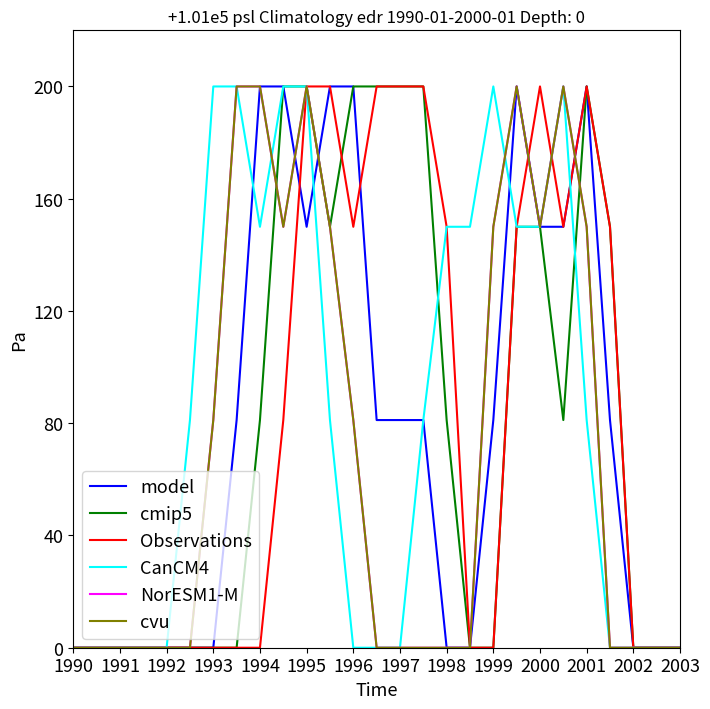

What is the label of the 20th point from the right?

1997